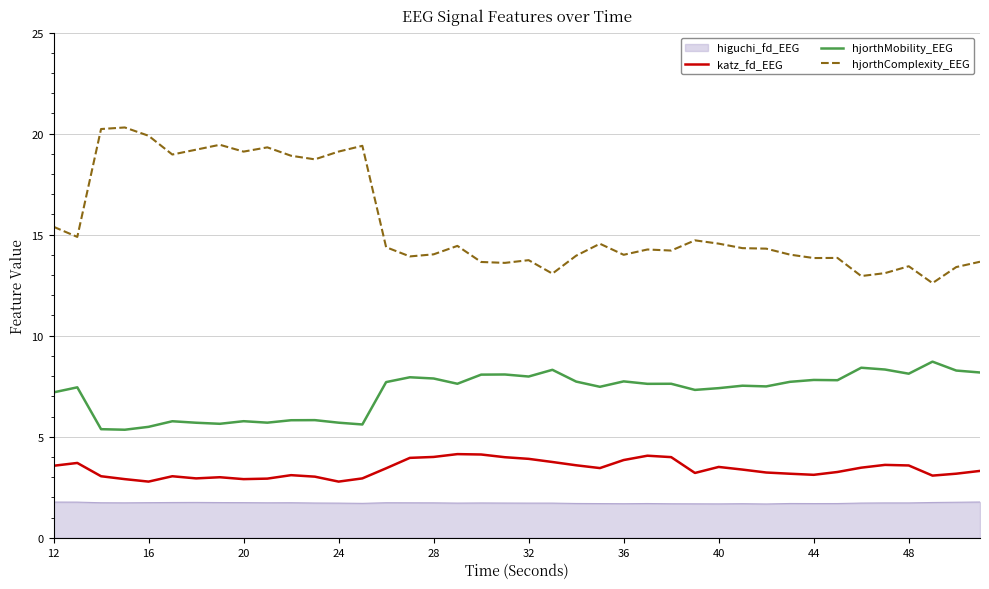

Which series has the largest total across all categories?

hjorthComplexity_EEG